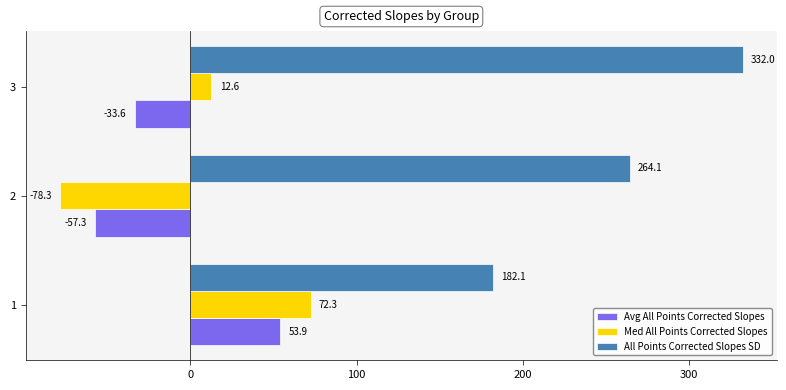

What is the average value of the Med All Points Corrected Slopes series?

2.2